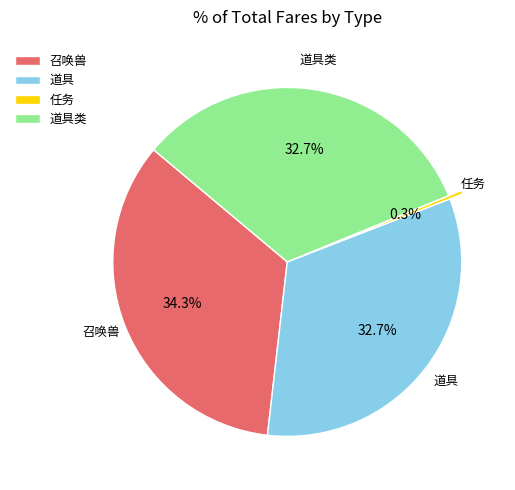

What is the smallest slice in the pie chart?

任务